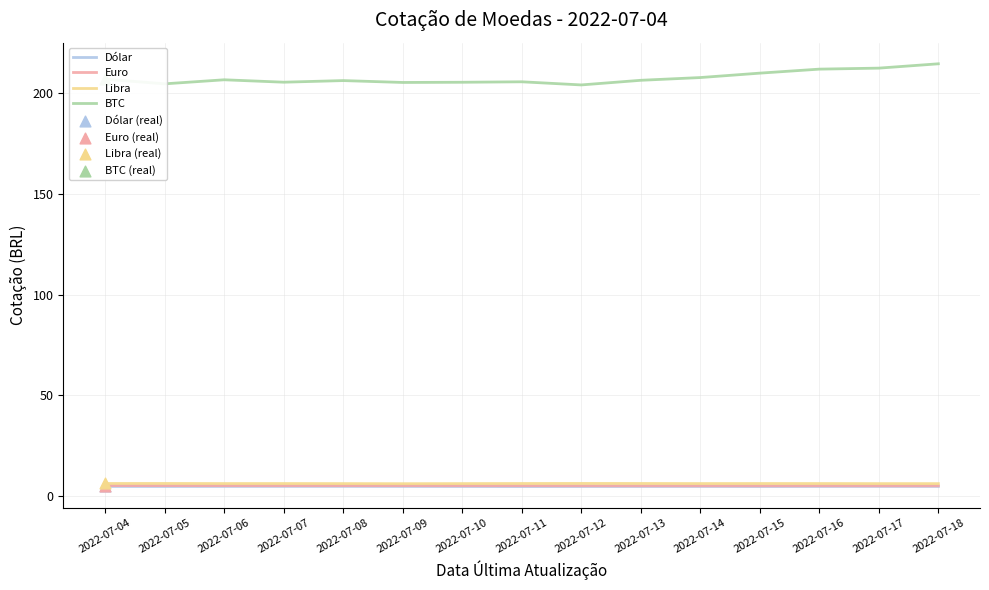

Which series has the largest total across all categories?

BTC